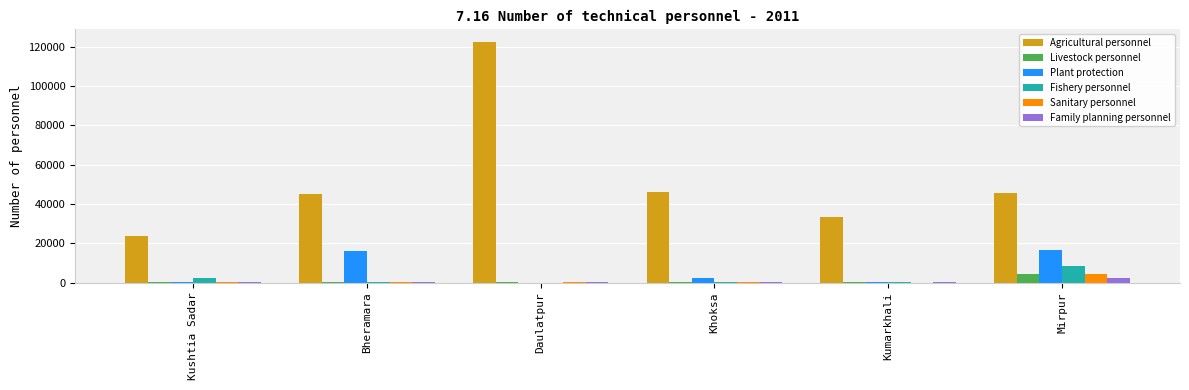

What is the highest value of the Fishery personnel series?

8263